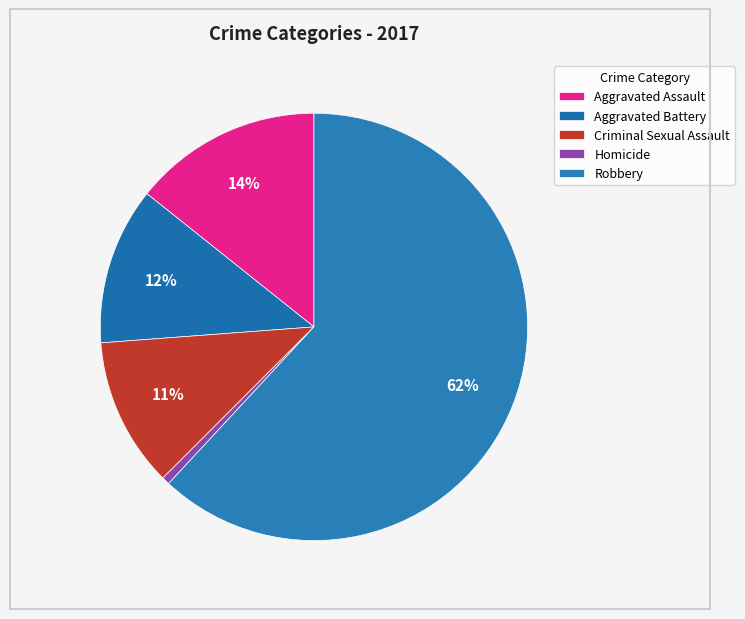

Between Aggravated Battery and Homicide, which is larger?

Aggravated Battery